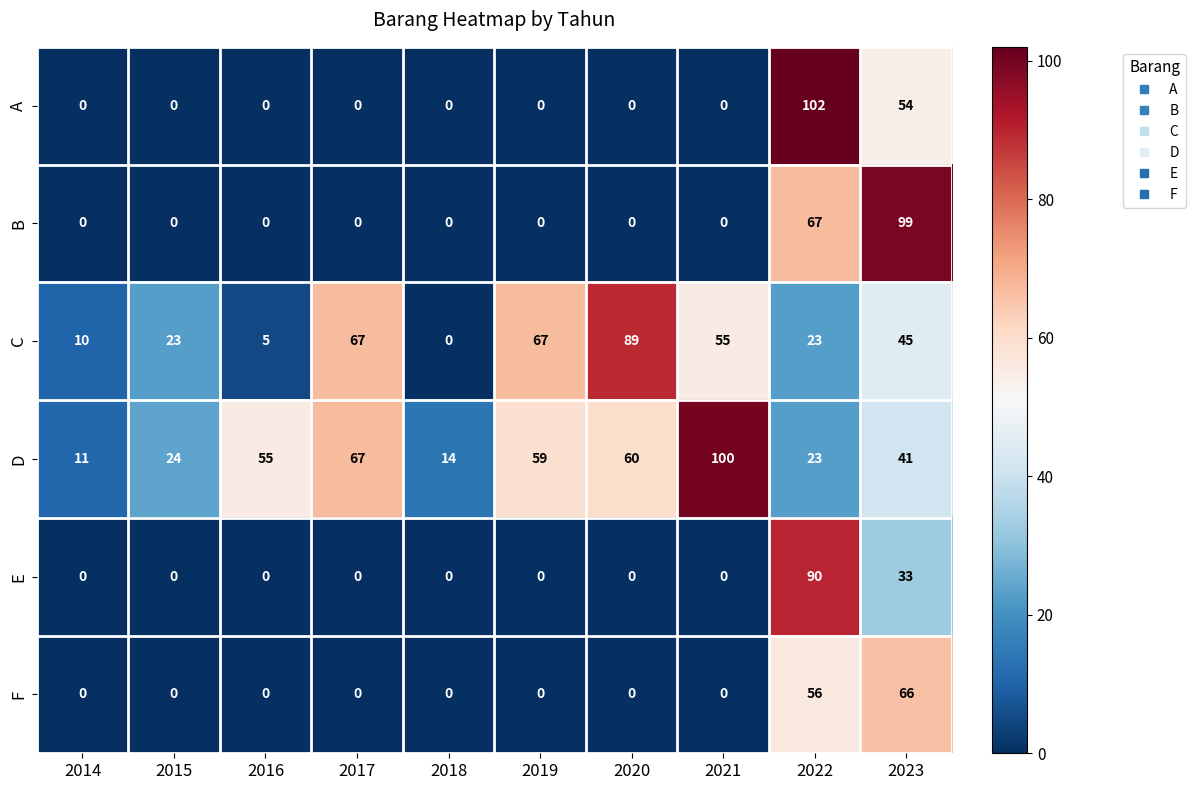

At how many categories does at least one series exceed 54?

7